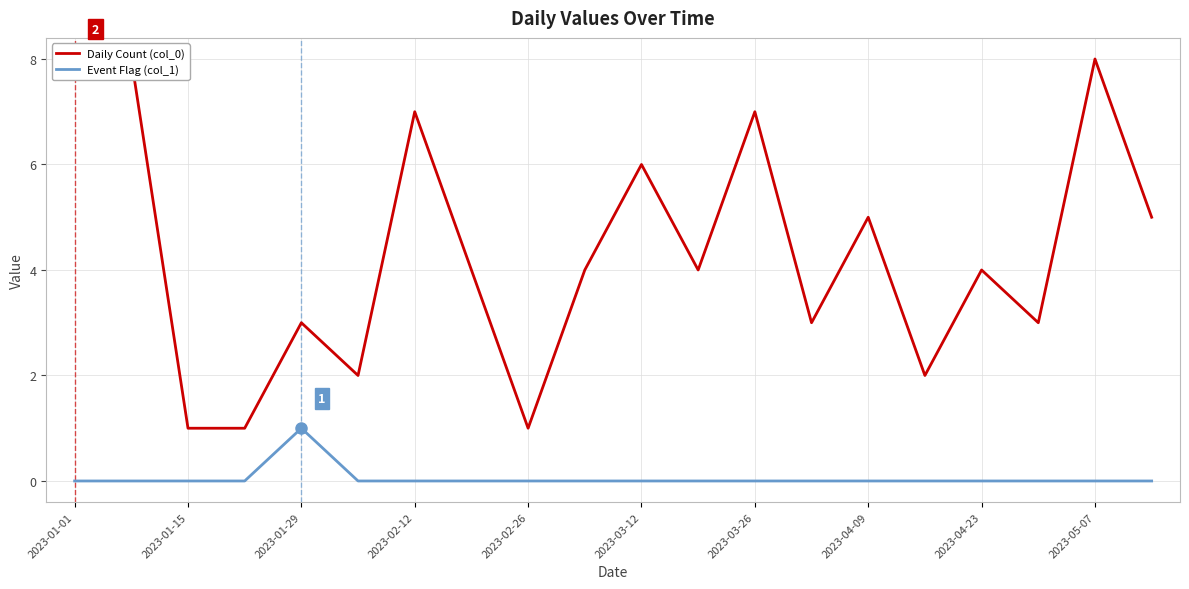

Reading left to right, extract all data points from this chart.

Daily Count (col_0): 8	8	1	1	3	2	7	4	1	4	6	4	7	3	5	2	4	3	8	5
Event Flag (col_1): 0	0	0	0	1	0	0	0	0	0	0	0	0	0	0	0	0	0	0	0